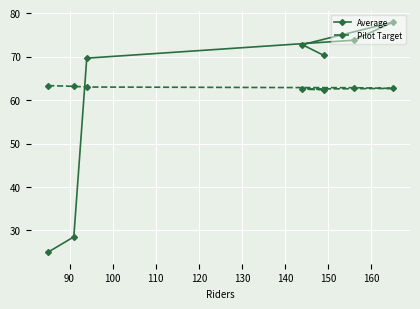

What is the minimum value for Pilot Target?

62.4